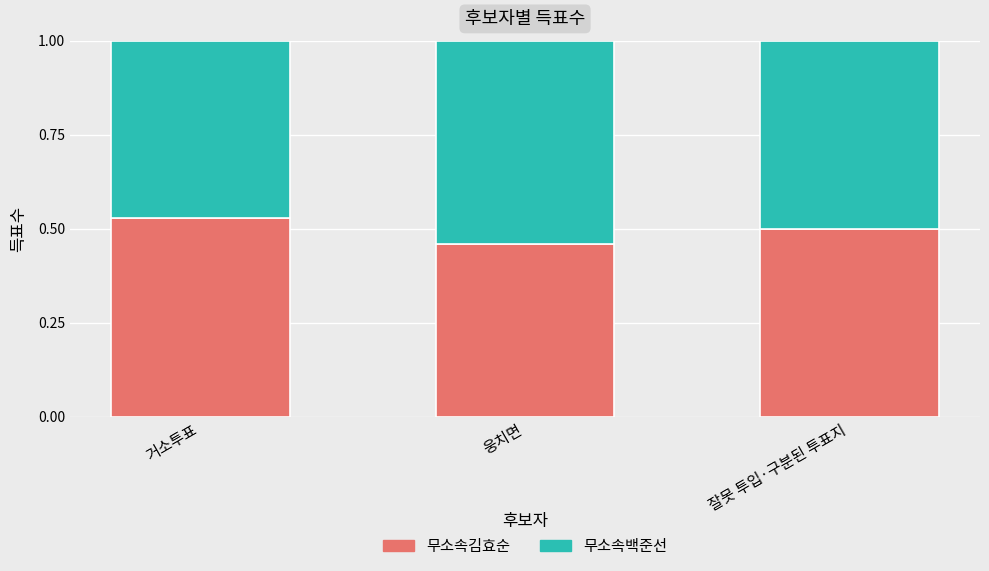

At which label is 무소속김효순 closest to 0?

웅치면